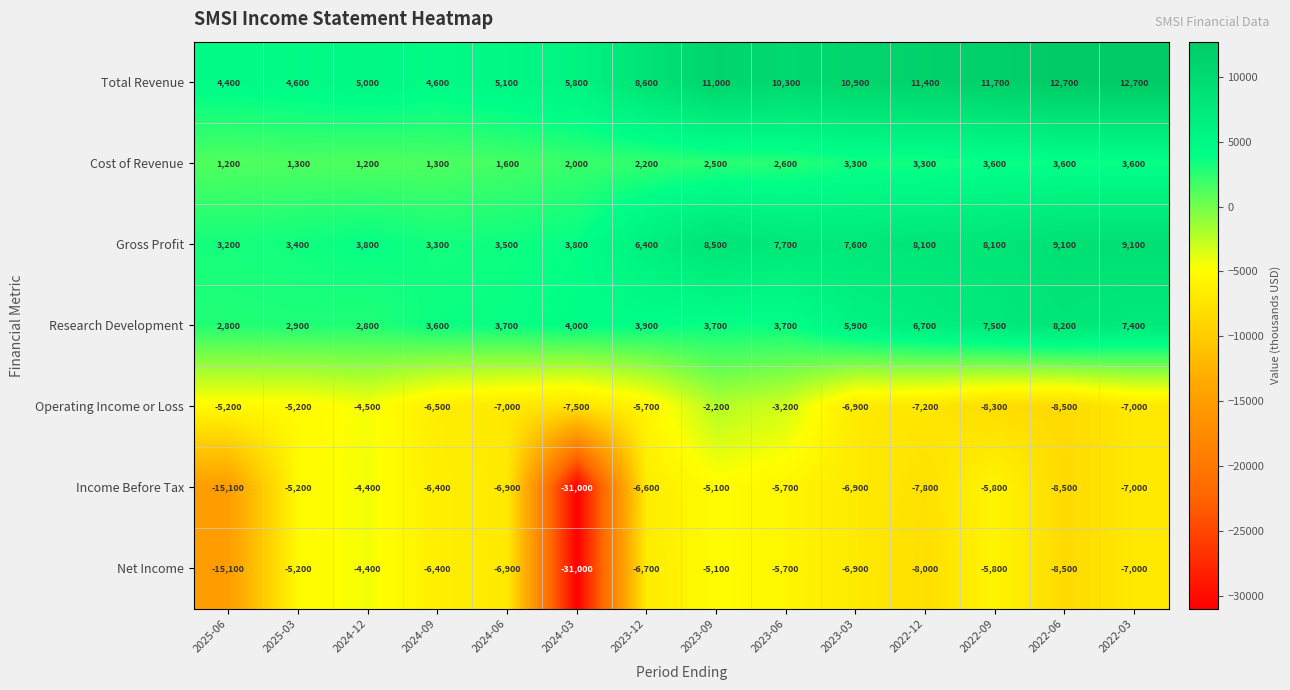

Which series changed the most between 2024-06 and 2022-12?

Total Revenue